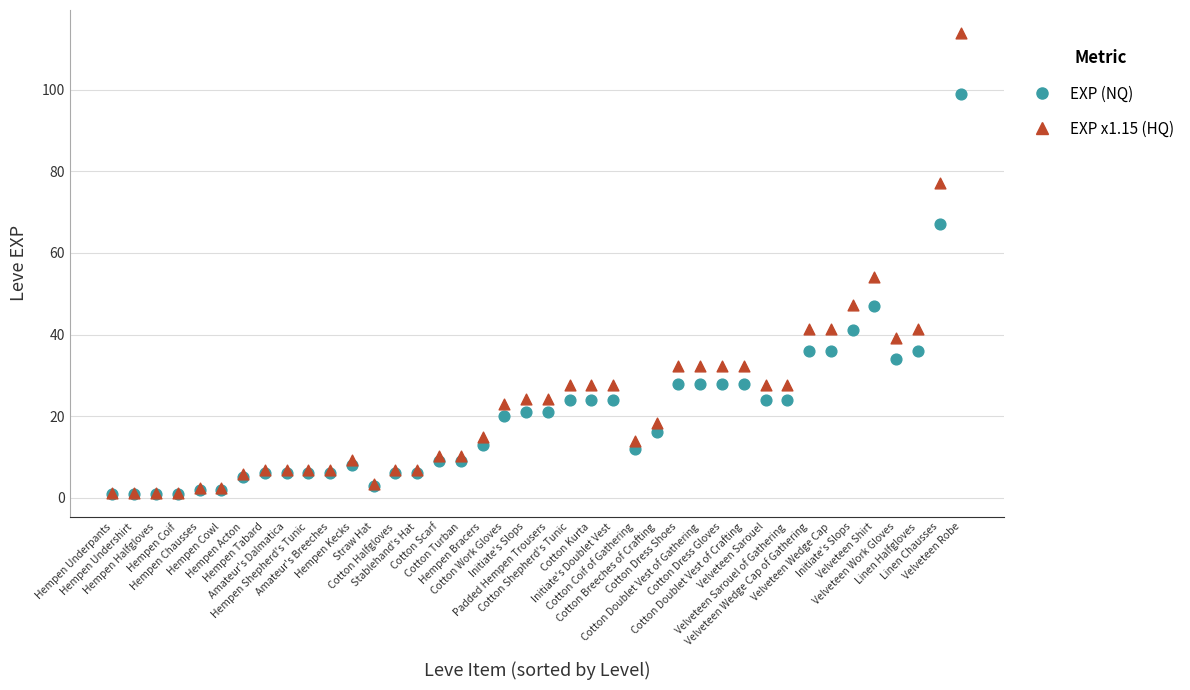

Which series reaches the maximum Y coordinate?

EXP x1.15 (HQ)